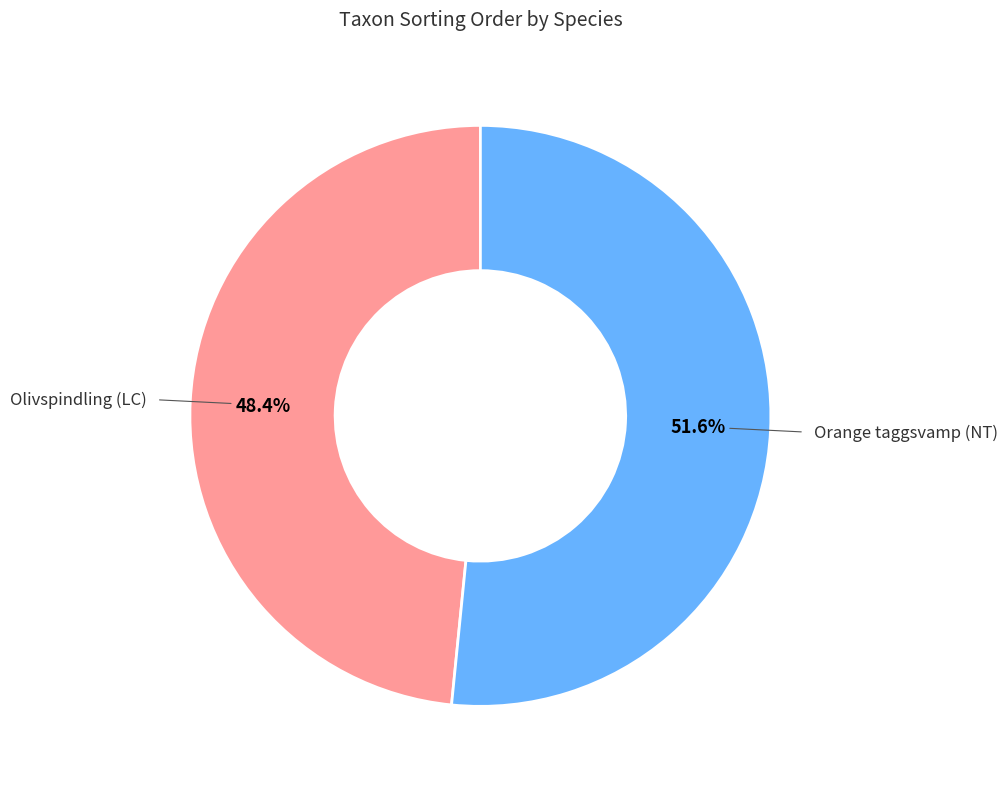

Is there any slice that represents more than half of the pie?

Yes